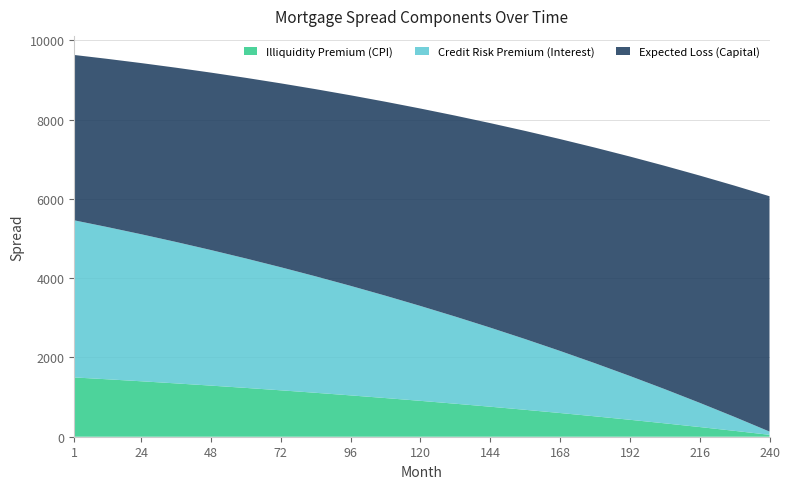

Reading left to right, list all the values displayed in this chart.

Illiquidity Premium (CPI): 1=1496.0	12=1450.9	24=1399.5	36=1345.7	48=1289.8	60=1231.6	72=1171.2	84=1108.3	96=1043.2	108=975.5	120=905.4	132=832.7	144=757.3	156=679.2	168=598.3	180=514.5	192=427.6	204=337.6	216=244.5	228=148.0	240=48.0
Credit Risk Premium (Interest): 1=3964.3	12=3845.5	24=3710.1	36=3568.5	48=3420.7	60=3266.5	72=3105.7	84=2938.2	96=2763.9	108=2582.6	120=2394.2	132=2198.6	144=1995.5	156=1784.8	168=1566.4	180=1340.0	192=1105.5	204=862.6	216=611.2	228=351.2	240=82.1
Expected Loss (Capital): 1=4172.9	12=4242.3	24=4319.3	36=4397.7	48=4477.3	60=4558.1	72=4640.2	84=4723.6	96=4808.4	108=4894.5	120=4981.9	132=5070.8	144=5161.1	156=5252.9	168=5346.2	180=5441.0	192=5537.3	204=5635.2	216=5734.8	228=5836.0	240=5938.8